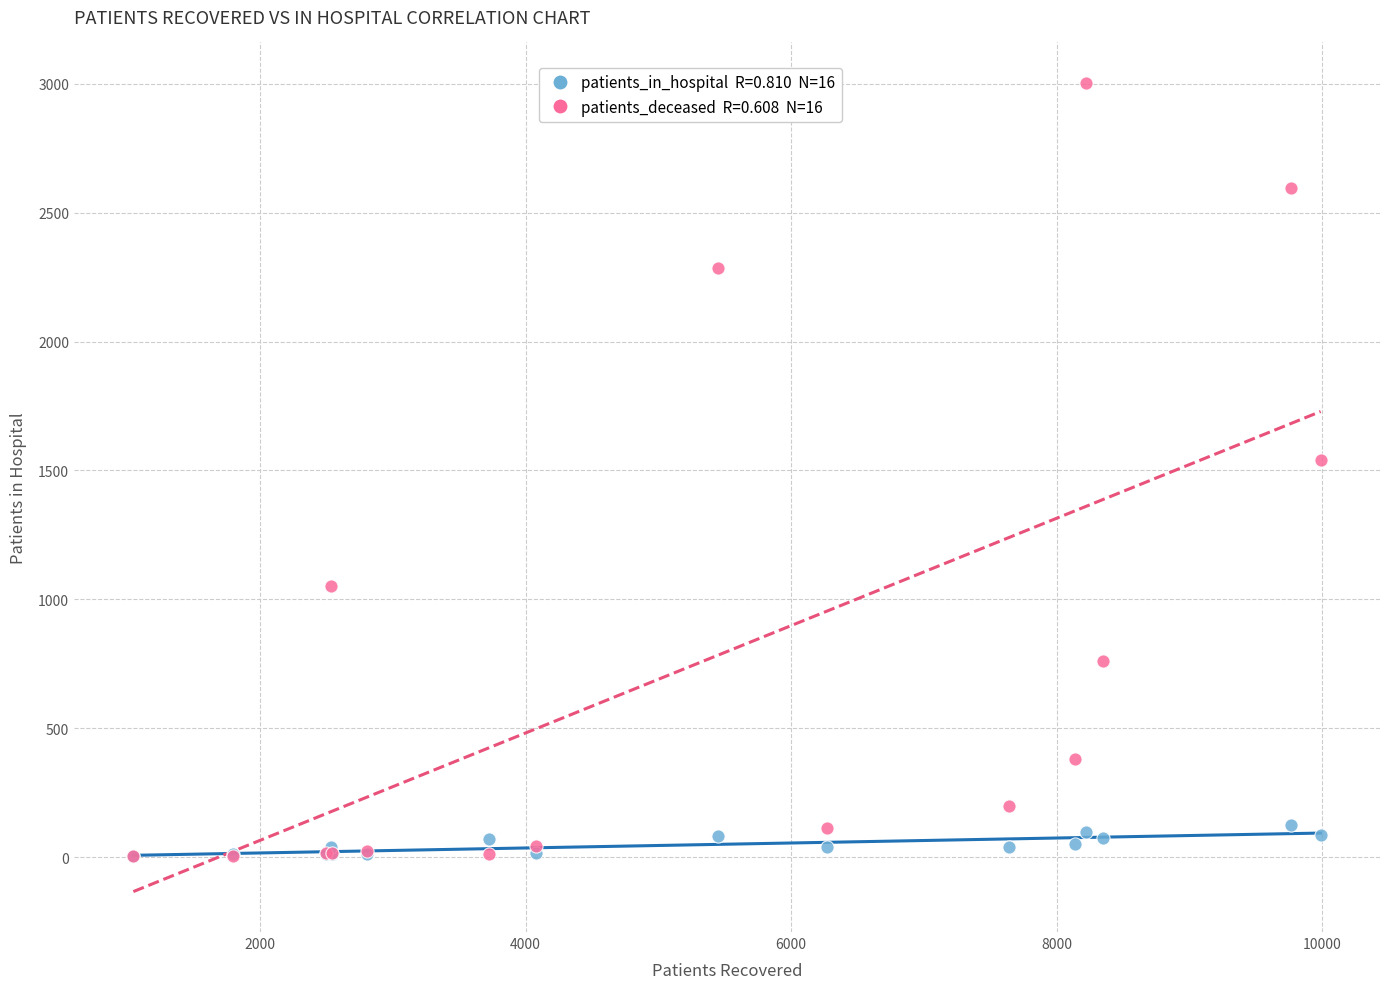

Across all series, what Y value is closest to 1503?

1540